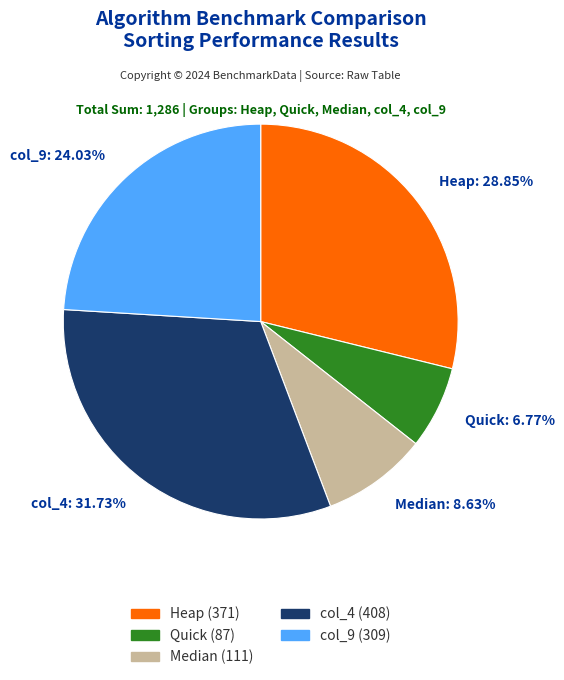

Count the number of slices in the pie.

5